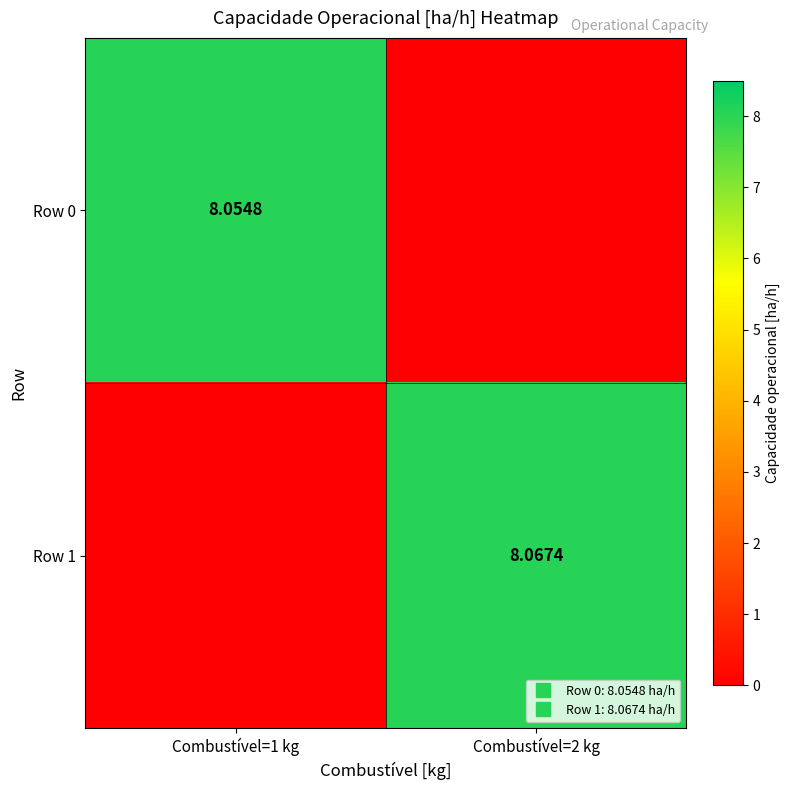

What is the sum of the Row 0 values at Combustível=2 kg and Combustível=1 kg?

8.1